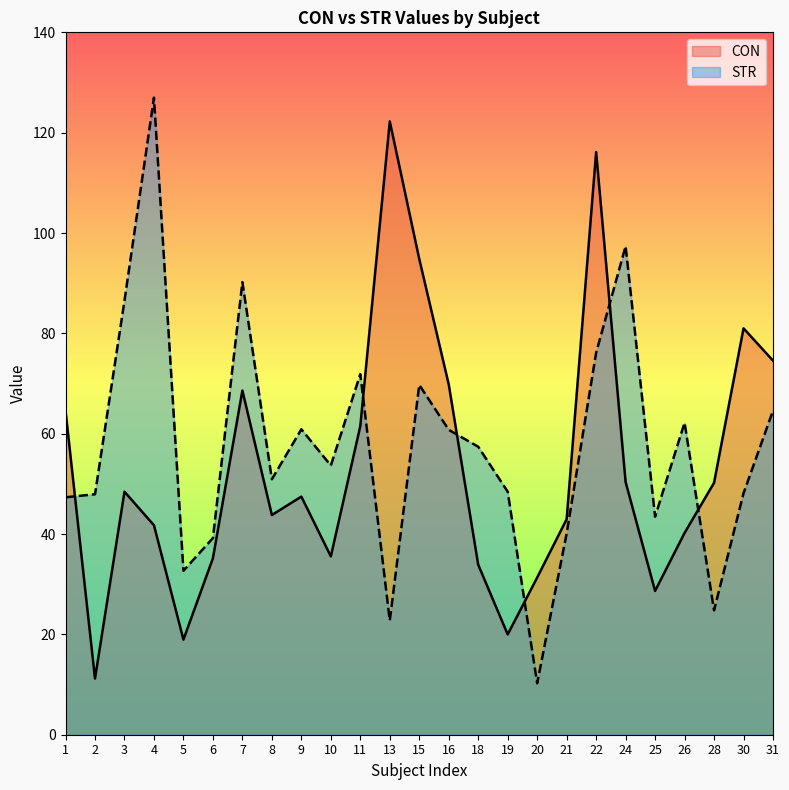

Where do STR and CON first cross each other?

1 and 2